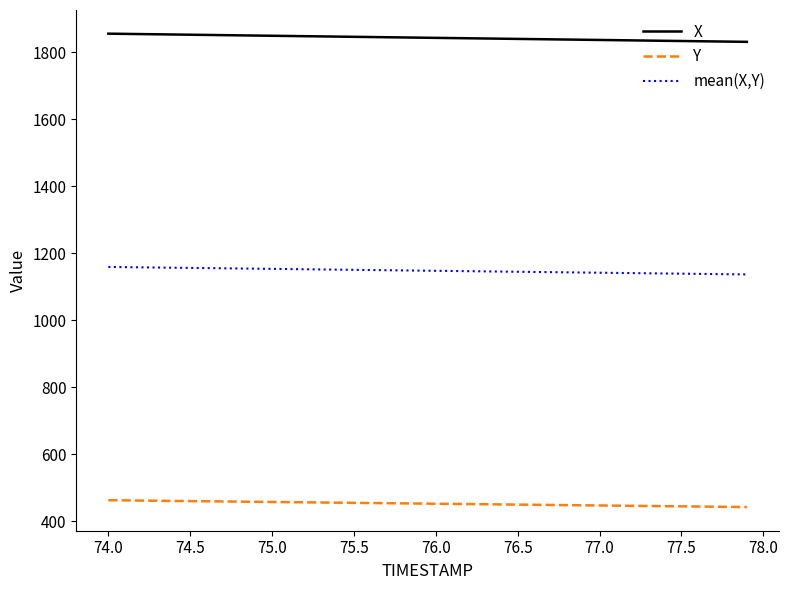

True or false: Y and mean(X,Y) cross at least once.

False